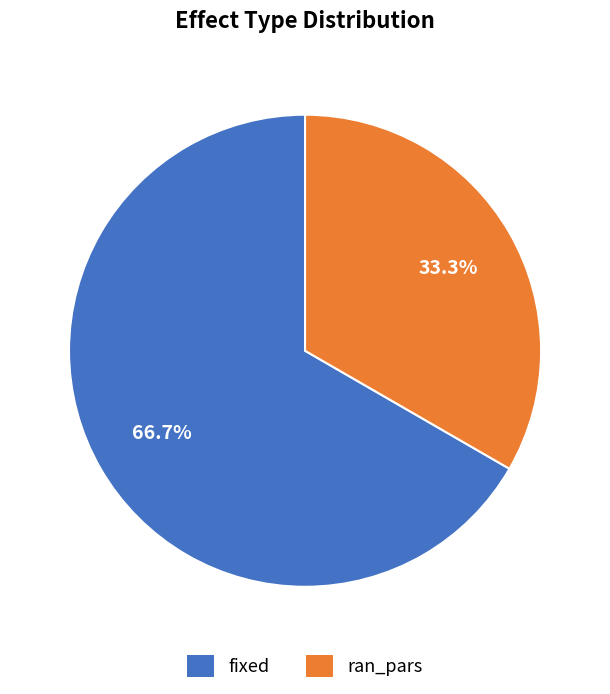

To the nearest percent, what percentage of the pie is ran_pars?

33%